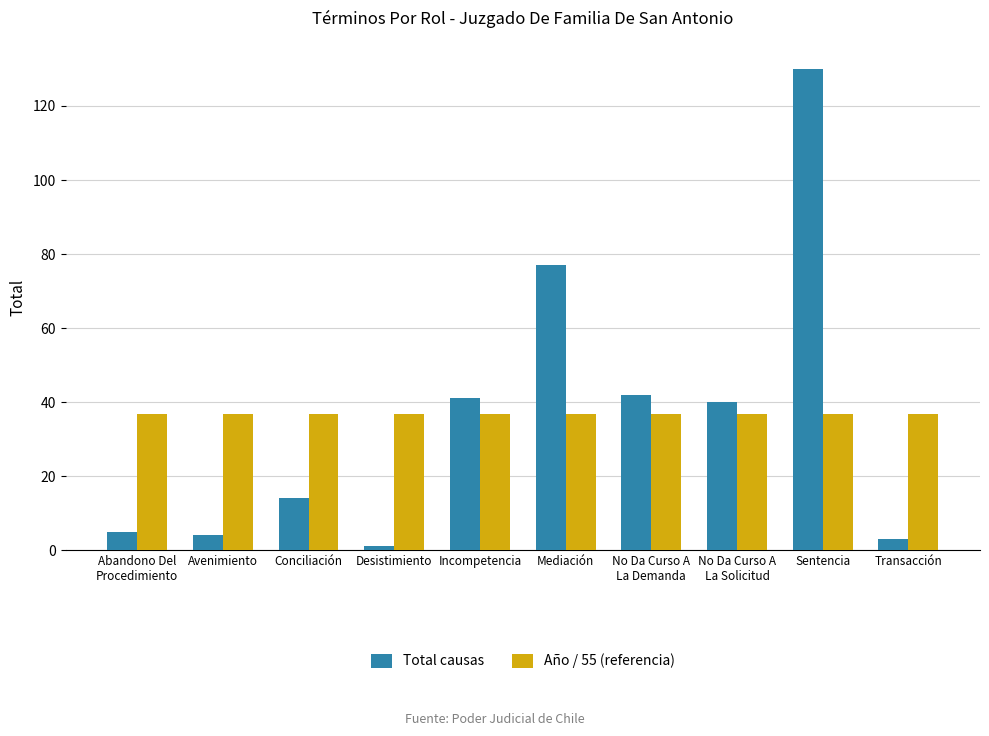

What is the spread (max minus min) of values at Conciliación?

22.7